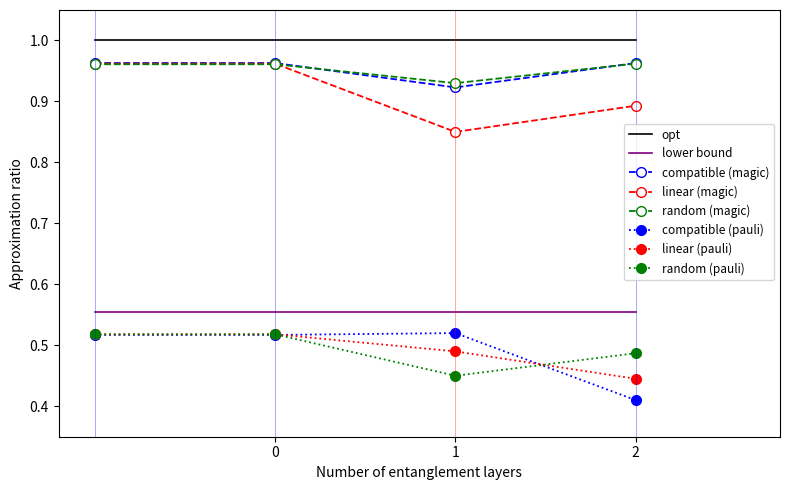

True or false: linear (pauli) and lower bound cross at least once.

False